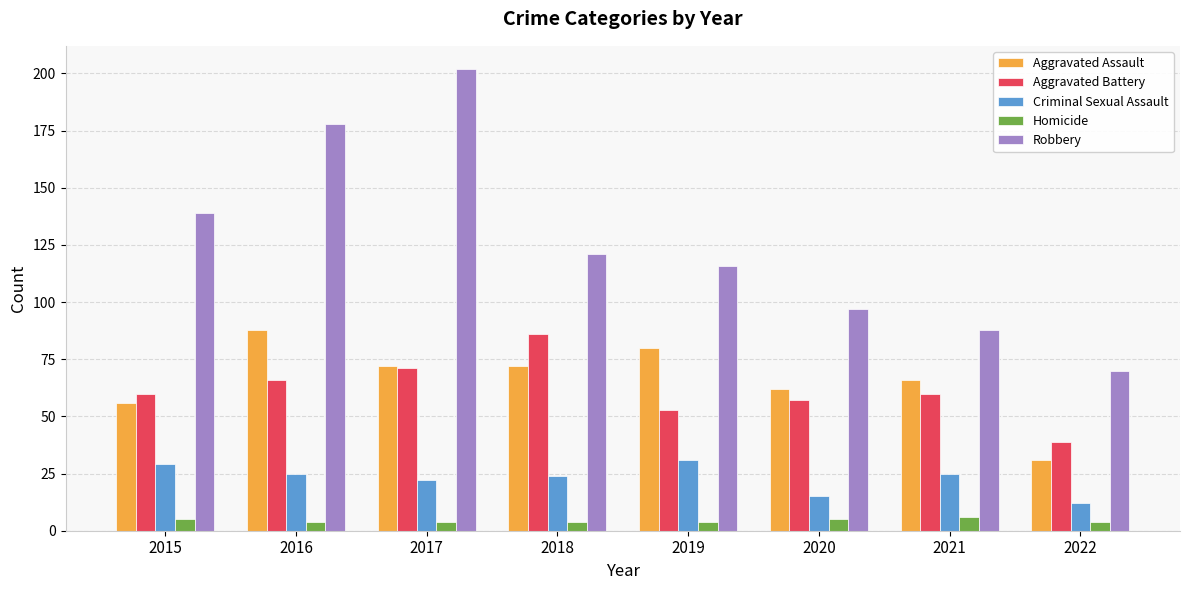

Reading left to right, list all the values displayed in this chart.

Aggravated Assault: 56	88	72	72	80	62	66	31
Aggravated Battery: 60	66	71	86	53	57	60	39
Criminal Sexual Assault: 29	25	22	24	31	15	25	12
Homicide: 5	4	4	4	4	5	6	4
Robbery: 139	178	202	121	116	97	88	70